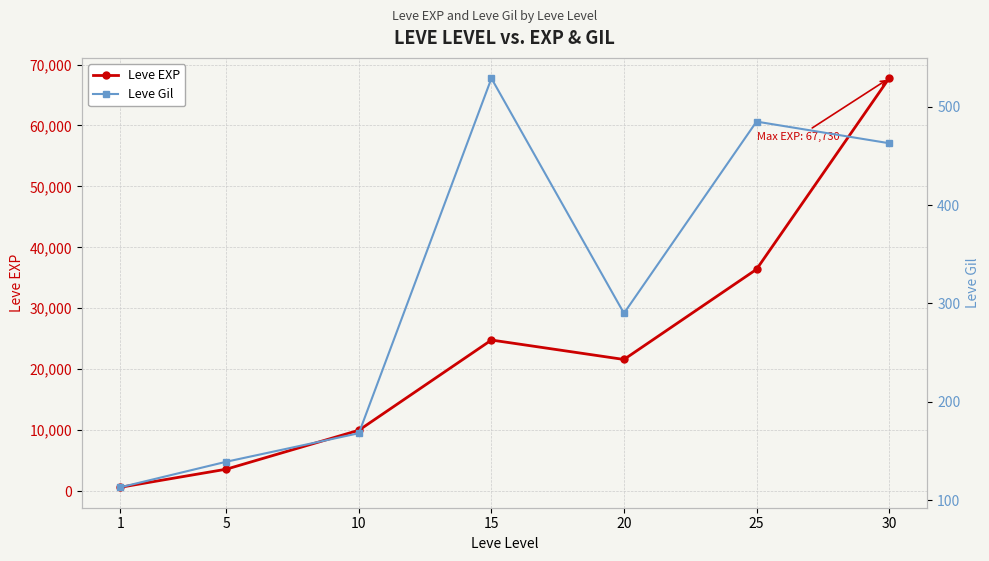

Which has a higher value, 10 or 25?

25